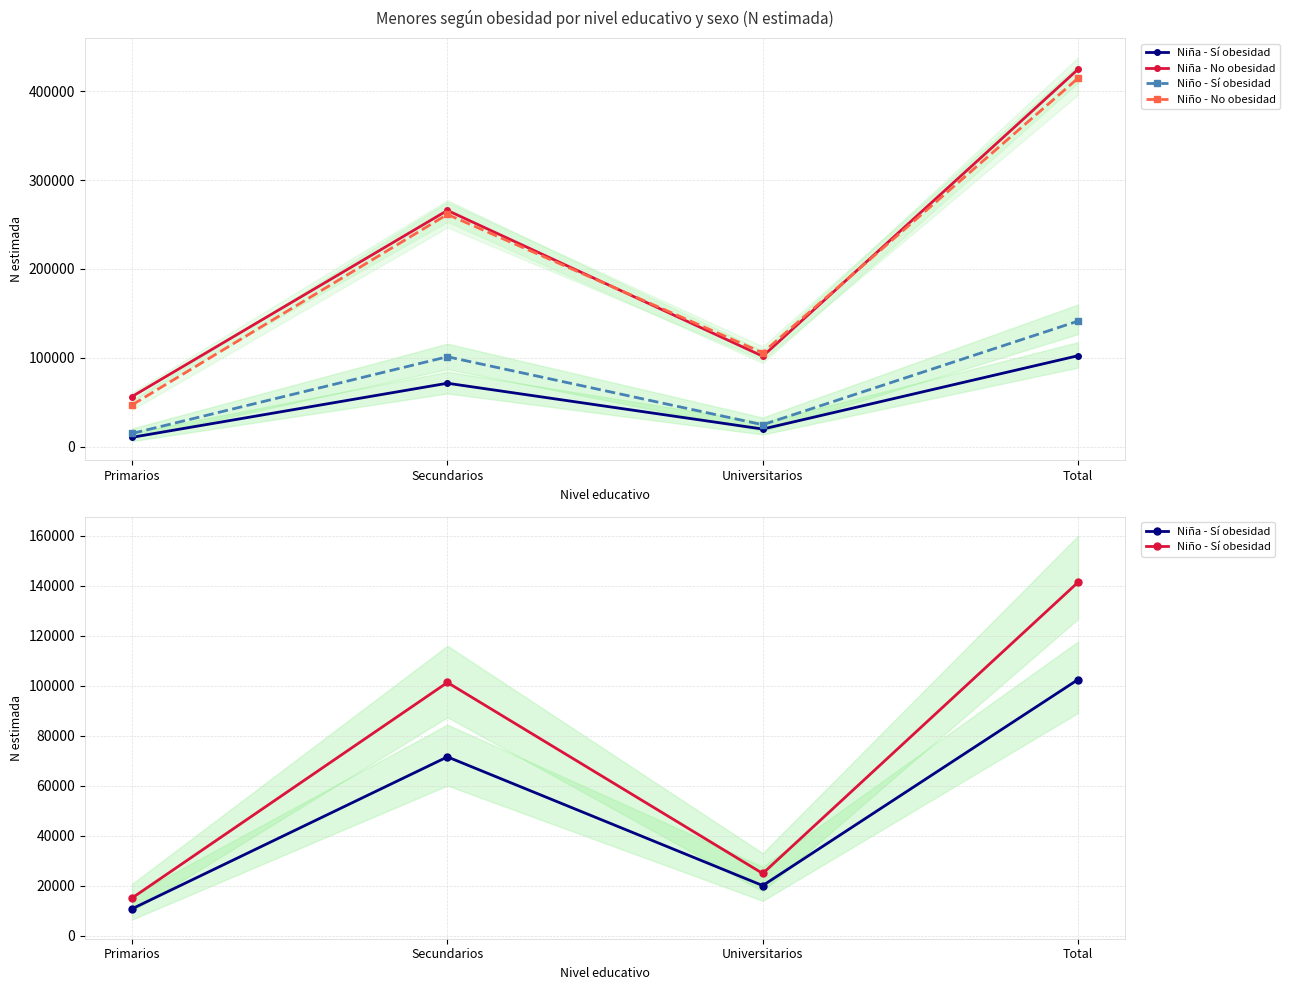

In Niño - No obesidad, how many points are higher than both neighbors (excluding endpoints)?

1